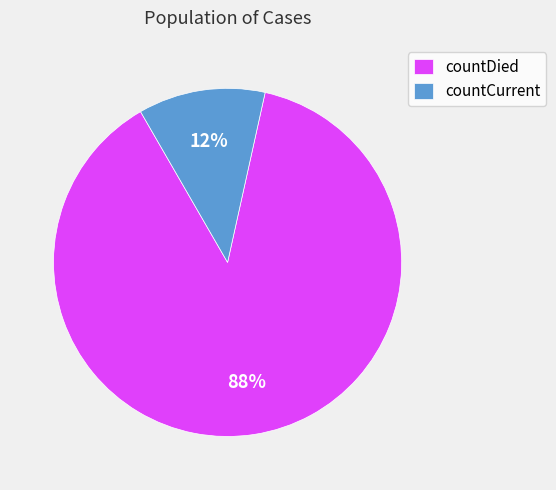

Rank the categories by value from lowest to highest.

countCurrent, countDied